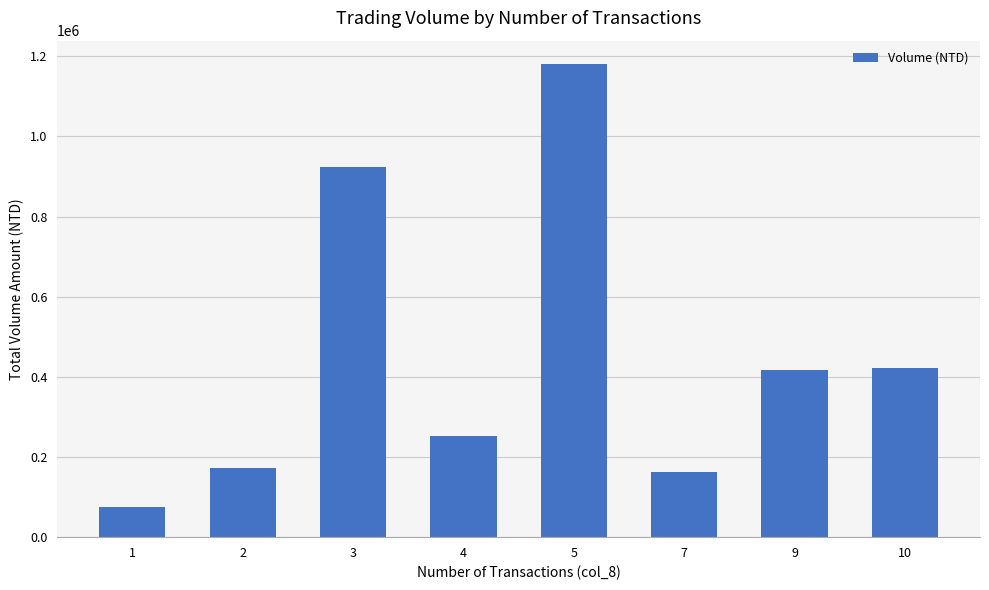

What is the value of the 7th bar from the left?

417320